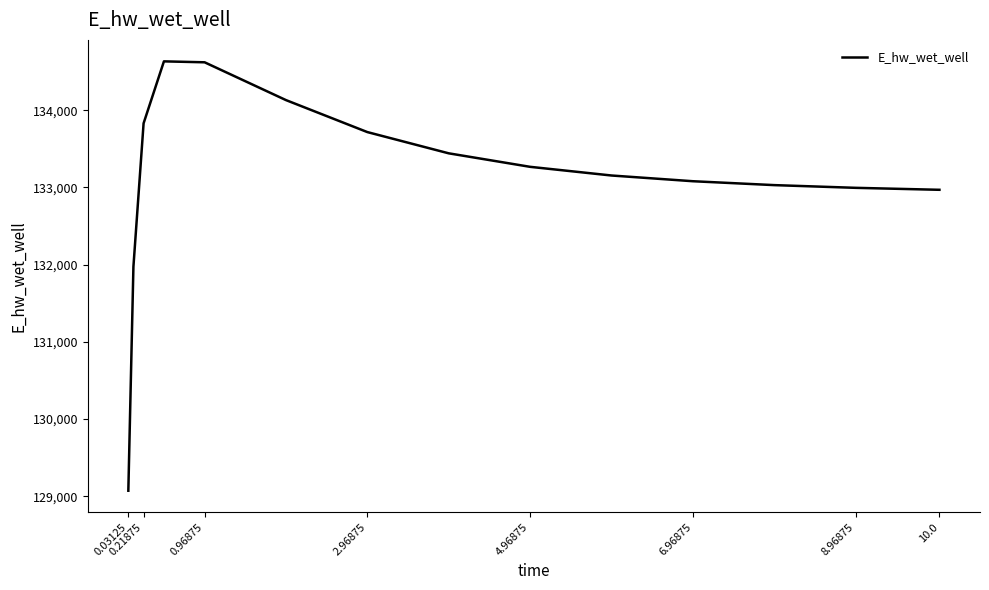

What is the sum of all values?

1996884.2